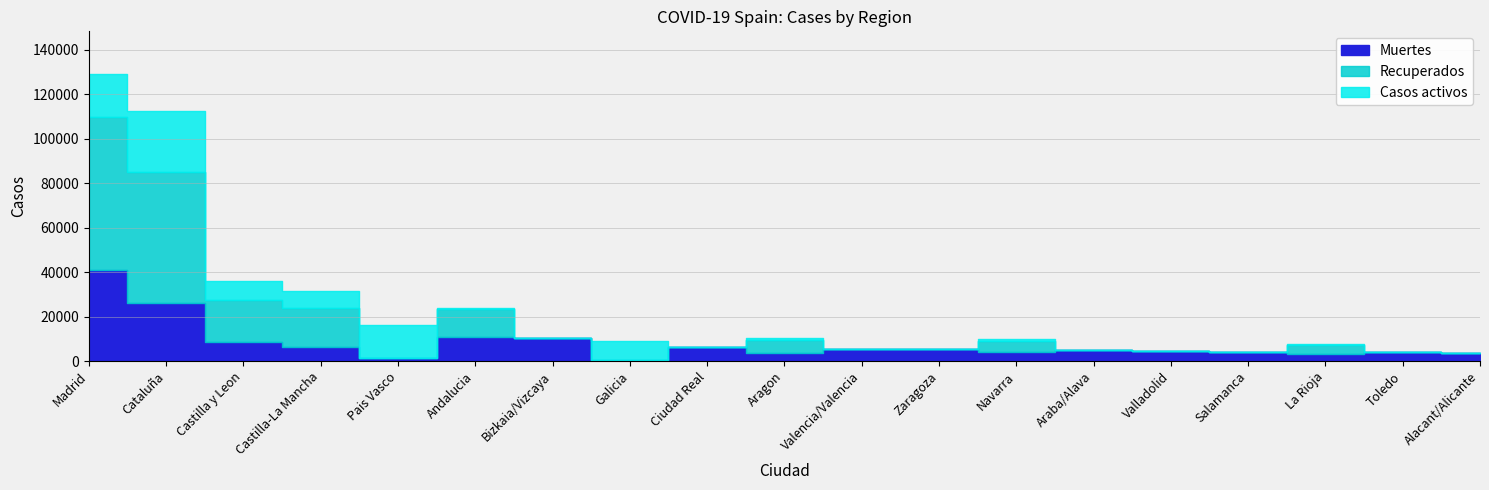

Reading left to right, what are all the values shown in this chart?

Casos activos: 19425	27229	8267	7922	14646	604	0	8409	0	1097	0	0	864	0	0	0	583	0	0
Recuperados: 68852	59019	18907	17259	0	12679	0	28	0	5695	0	0	5259	0	0	0	4051	0	0
Muertes: 40736	26203	8716	6392	1418	10671	10332	604	6464	3772	5609	5287	3905	4868	4393	4152	3107	3872	3794